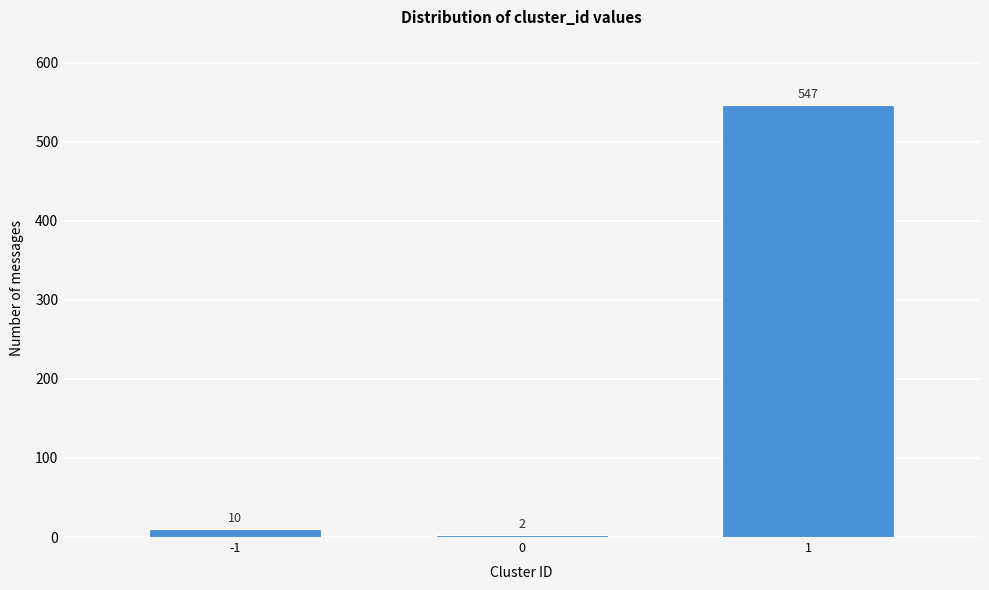

Reading right to left, extract all data points from this chart.

547	2	10